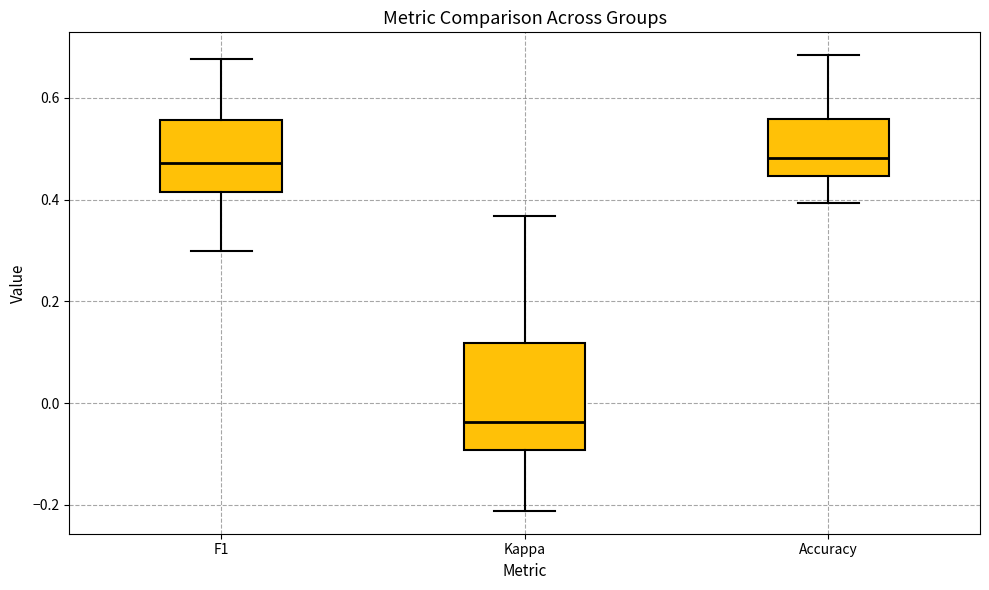

Which box is the tallest, from its lower edge to its upper edge?

Kappa